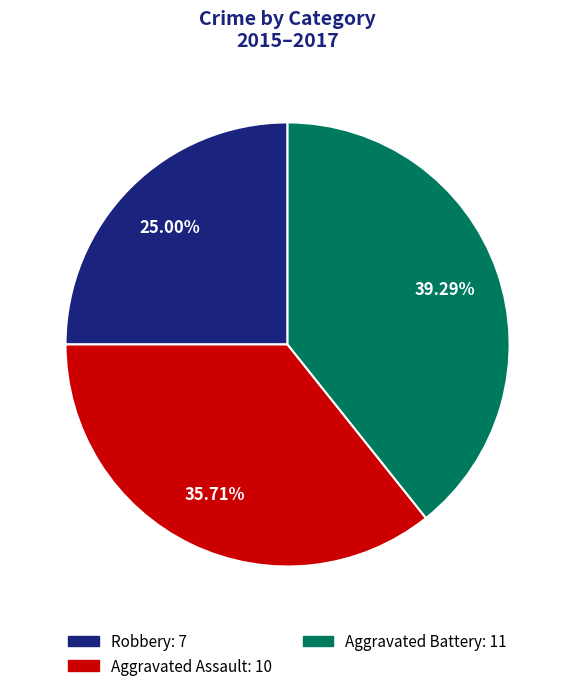

What is the total percentage of Aggravated Assault and Robbery?

60.7%